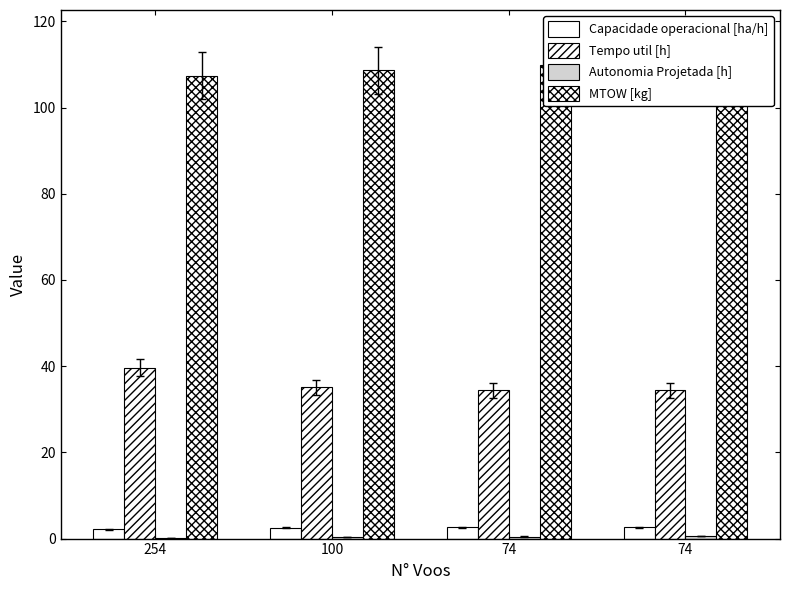

Reading right to left, extract all data points from this chart.

Capacidade operacional [ha/h]: 74=2.6	74=2.6	100=2.5	254=2.1
Tempo util [h]: 74=34.4	74=34.4	100=35.1	254=39.6
Autonomia Projetada [h]: 74=0.6	74=0.5	100=0.3	254=0.2
MTOW [kg]: 74=111.2	74=110.0	100=108.7	254=107.4